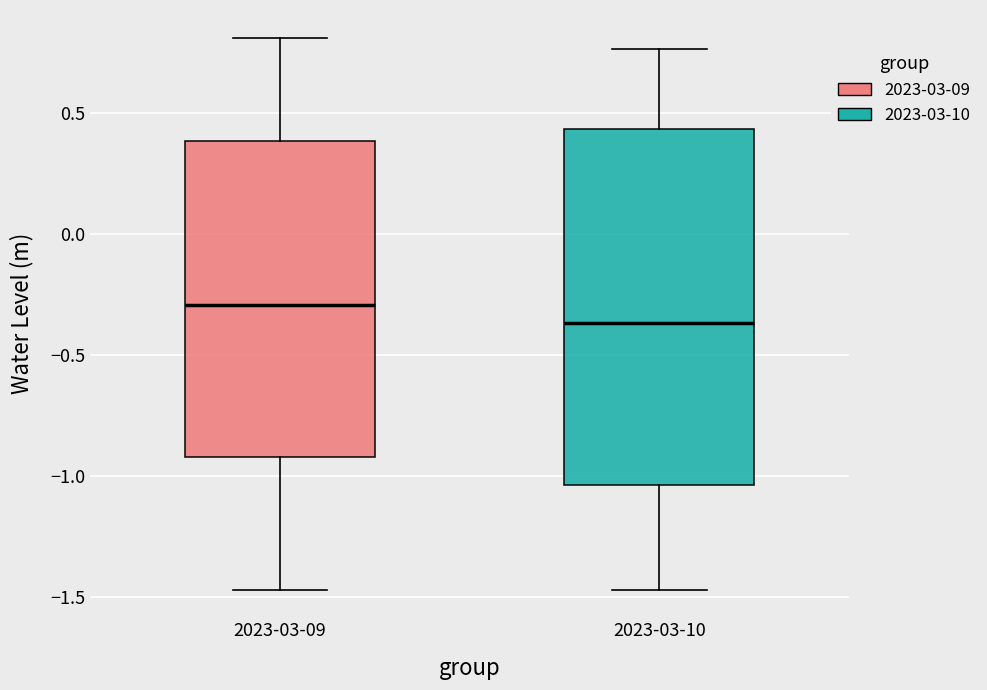

Reading left to right, transcribe this box plot: for each box, give where its median line is, the range the box spans, and where its two whiskers end, as read against the y-axis. The values are not printed on the chart, so give them approximately, as read against the axis.

2023-03-09: median -0.30, box -0.90 to 0.40, whiskers -1.45 to 0.80
2023-03-10: median -0.35, box -1.05 to 0.45, whiskers -1.45 to 0.75